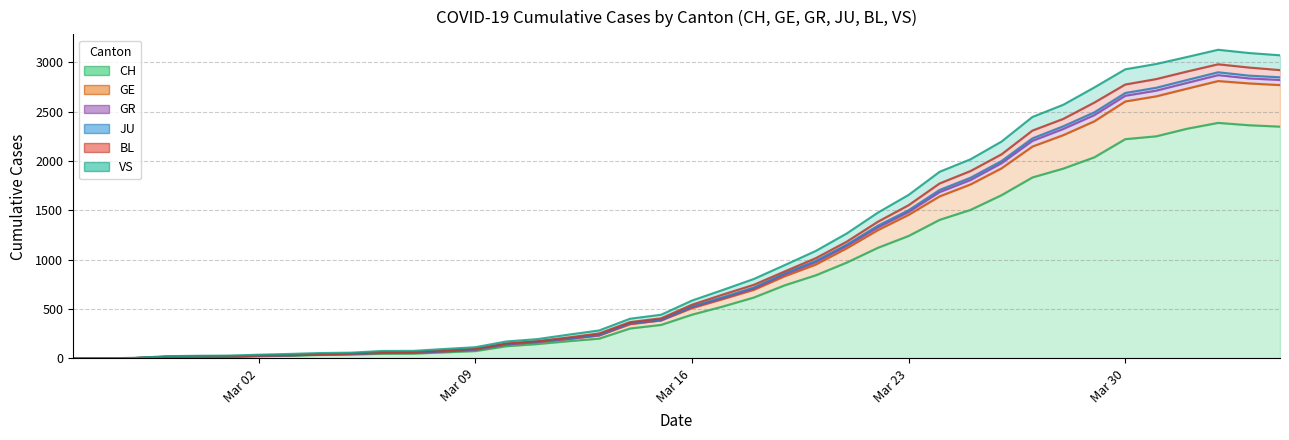

What position from the right is 2020-03-24?

12